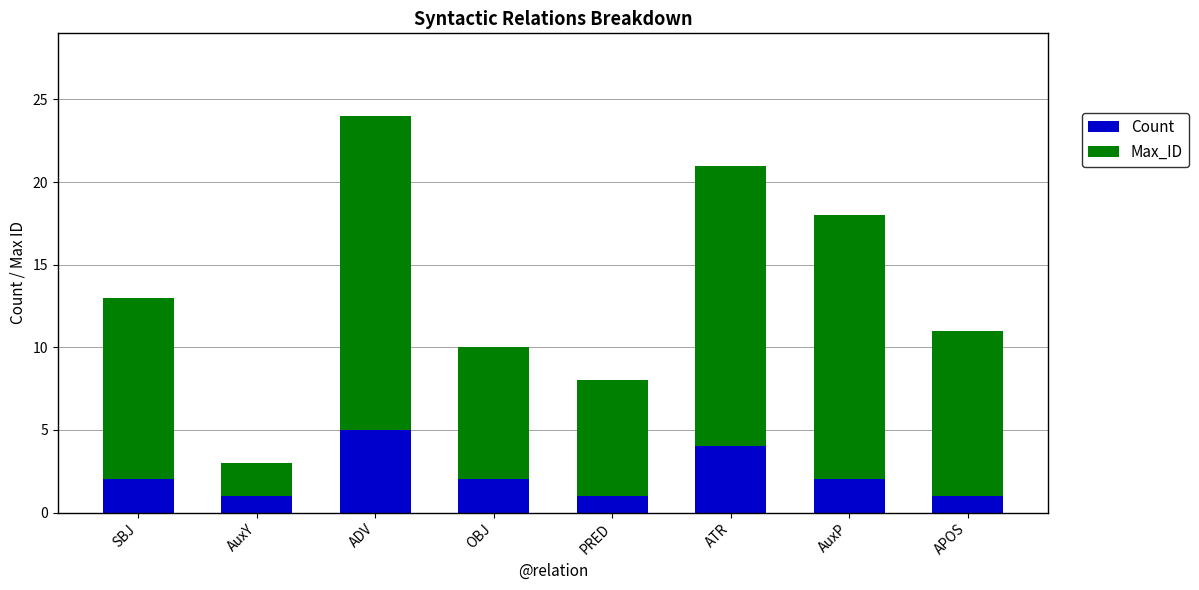

How many bars are there in total?

8